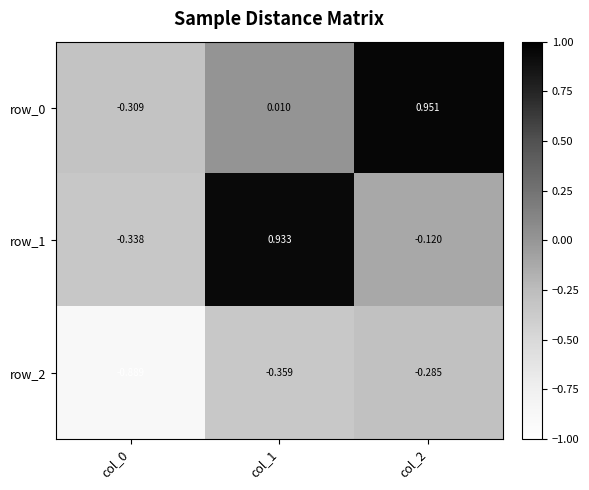

What is the minimum value shown in the chart?

-0.9